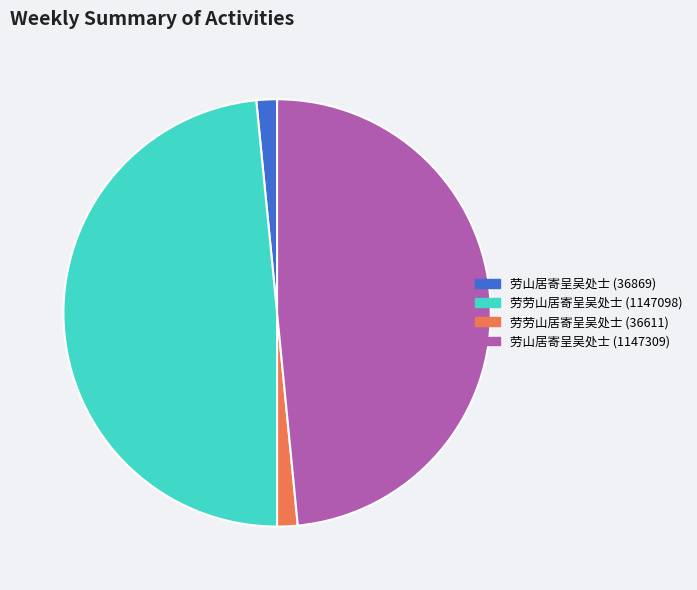

How many slices are in this pie chart?

4